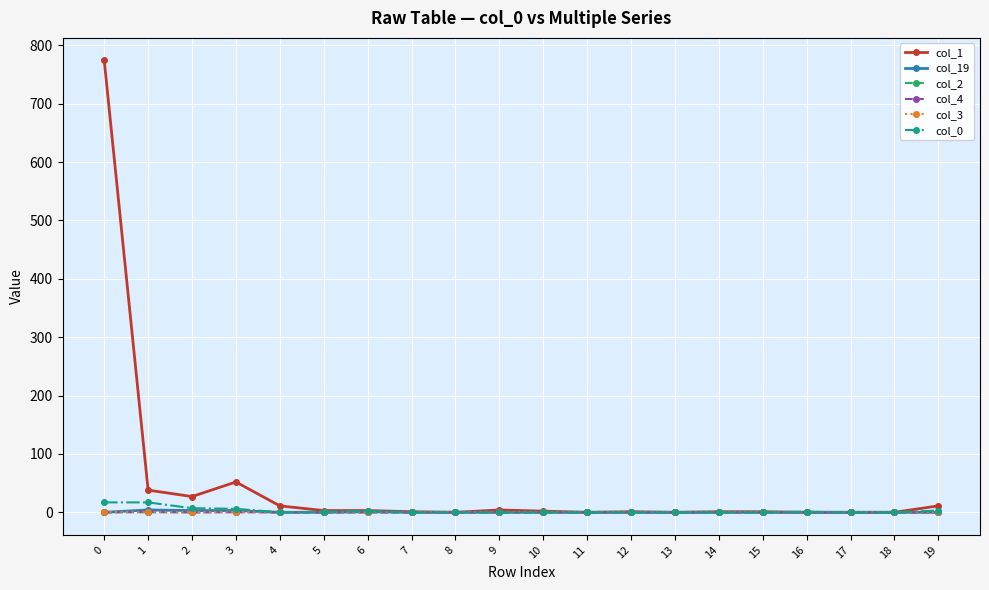

What is the greatest value displayed?

774